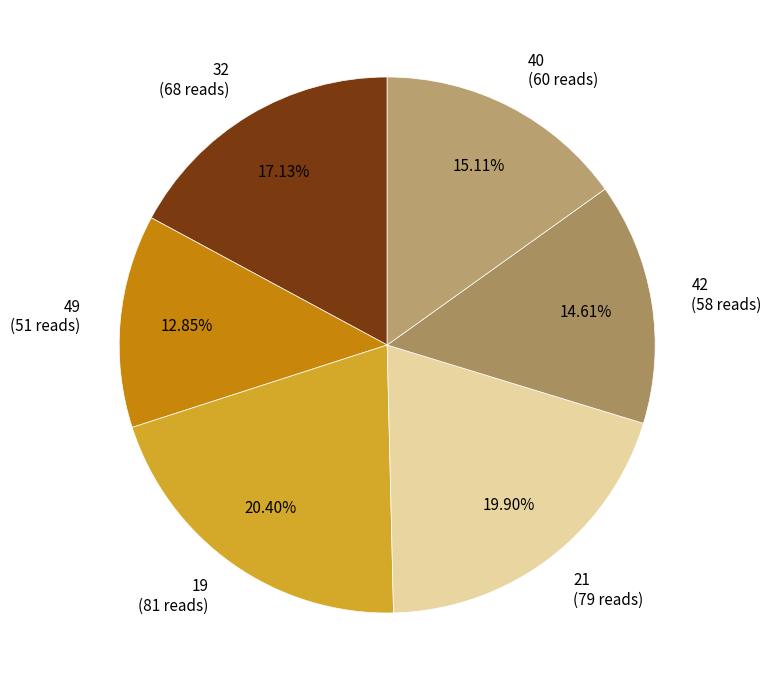

Which slice is the smallest?

49